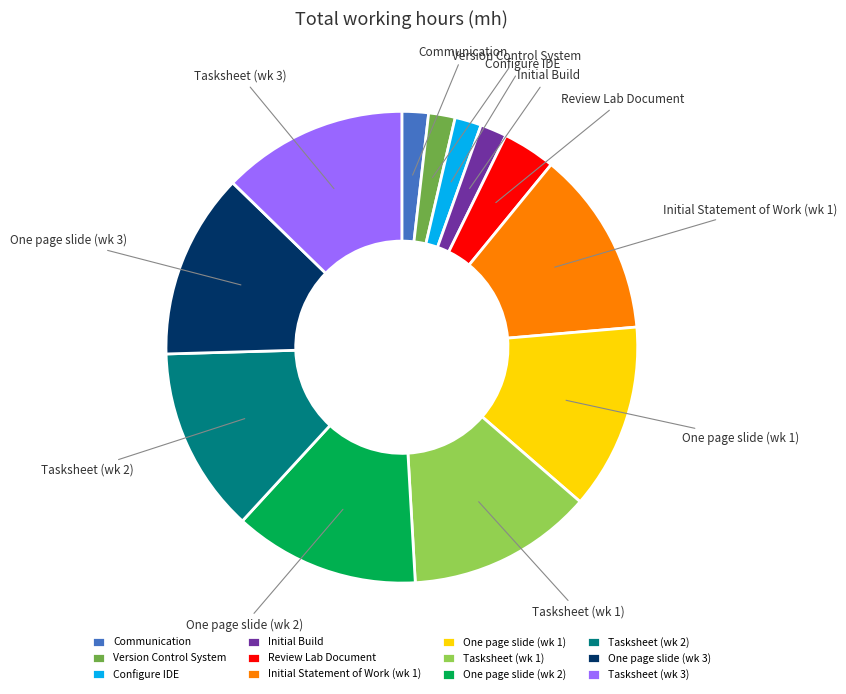

How many slices are in this pie chart?

12